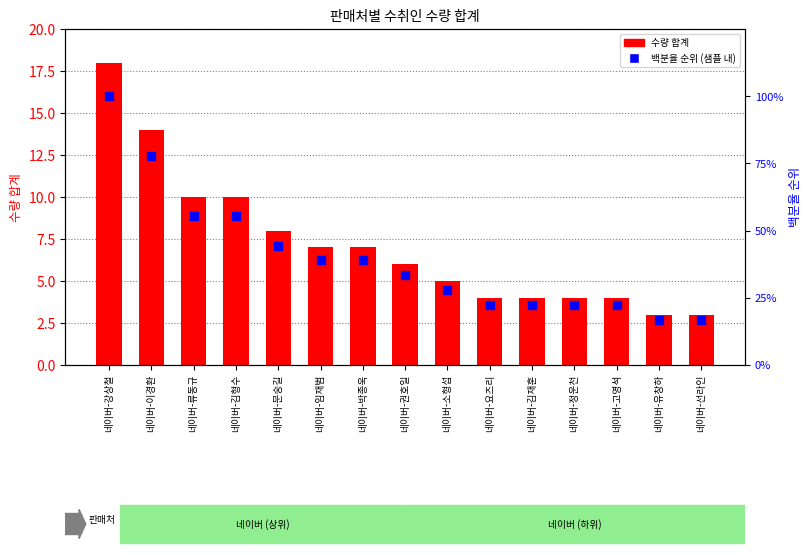

Which series contains the lowest Y value?

수량 합계